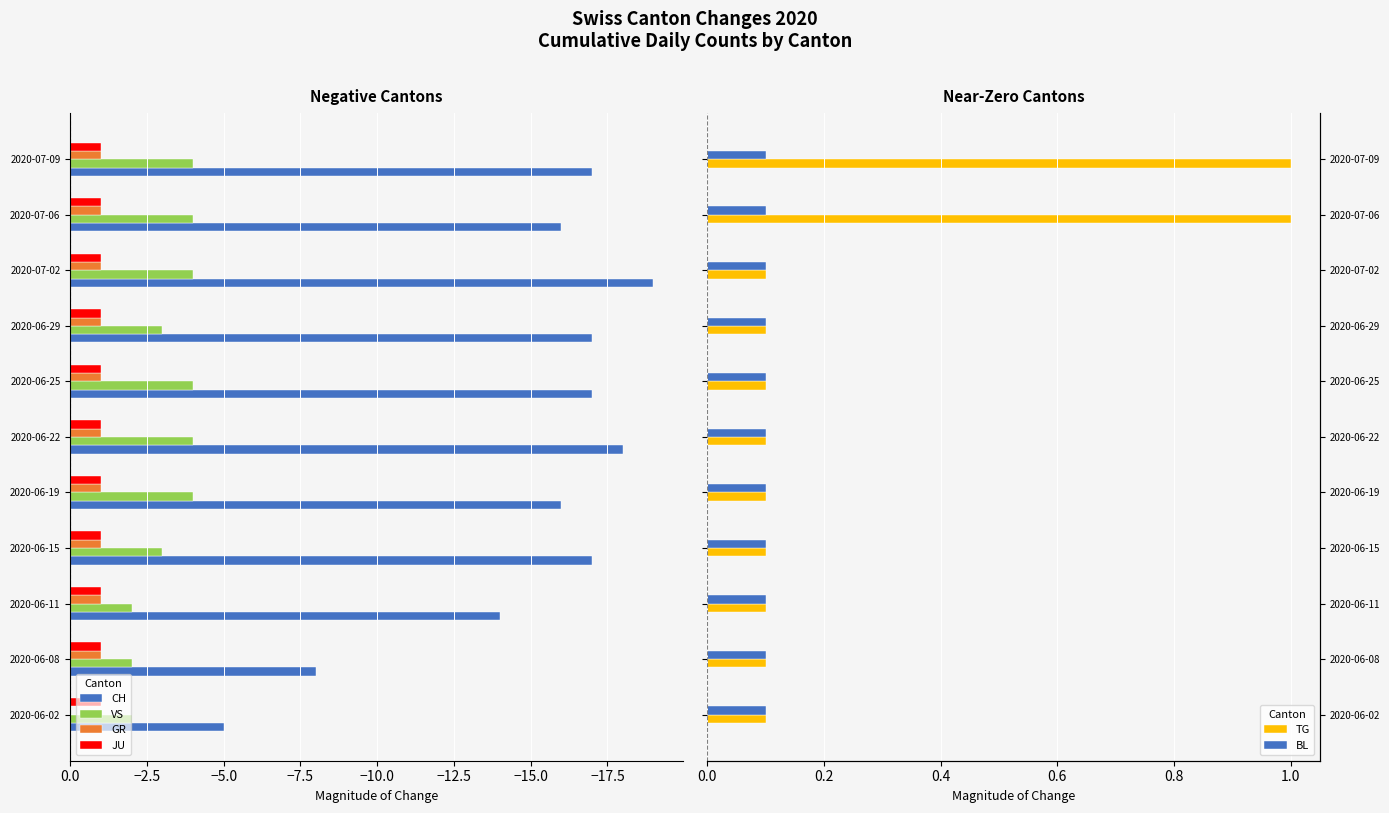

What are all the series names shown in the legend?

CH, VS, GR, JU, TG, BL